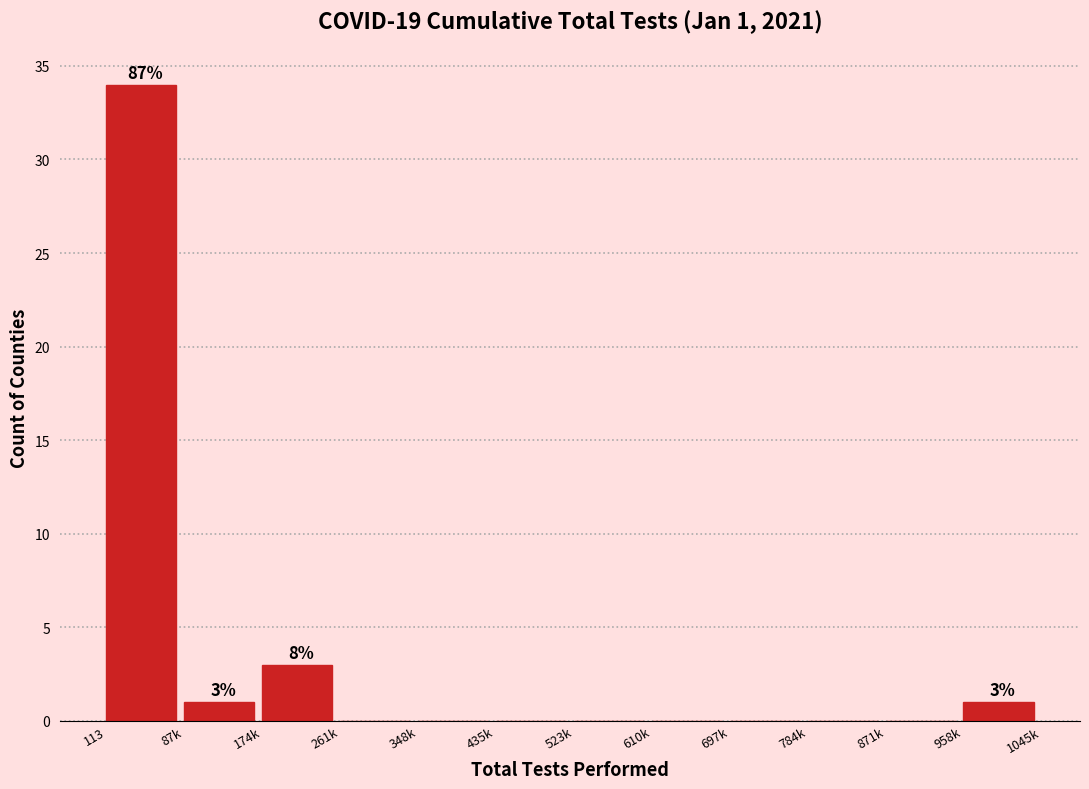

Reading right to left, transcribe all the data shown in this chart.

958k=1	871k=0	784k=0	697k=0	610k=0	523k=0	435k=0	348k=0	261k=0	174k=3	87k=1	113=34